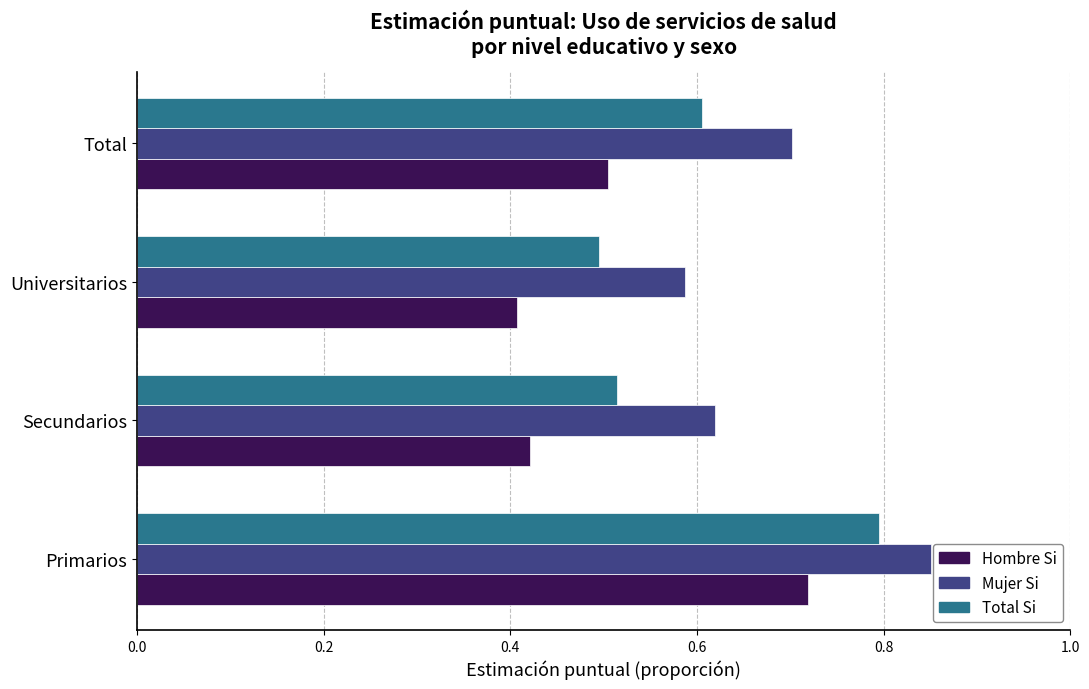

Which category has the highest value across all series?

Primarios